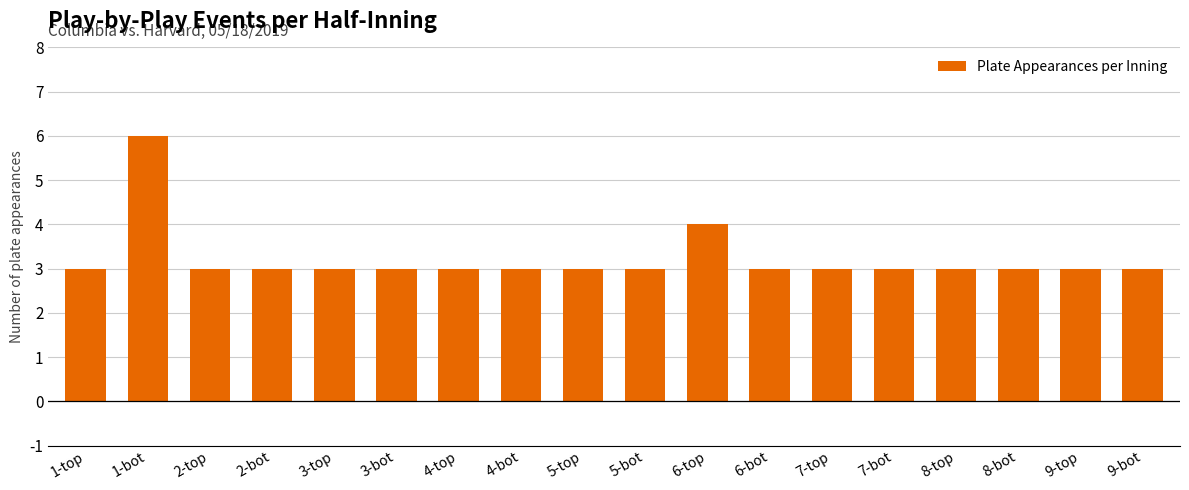

Are the bars horizontal?

No